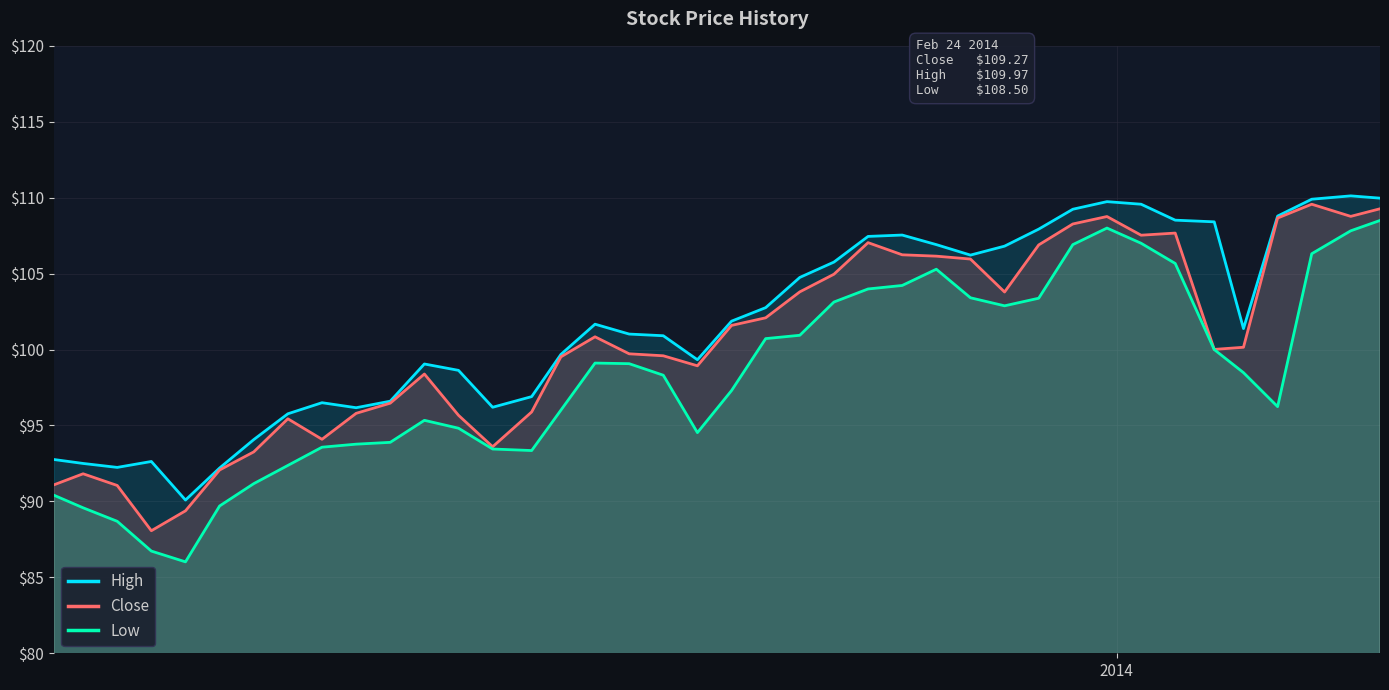

How many distinct data groups are displayed?

3